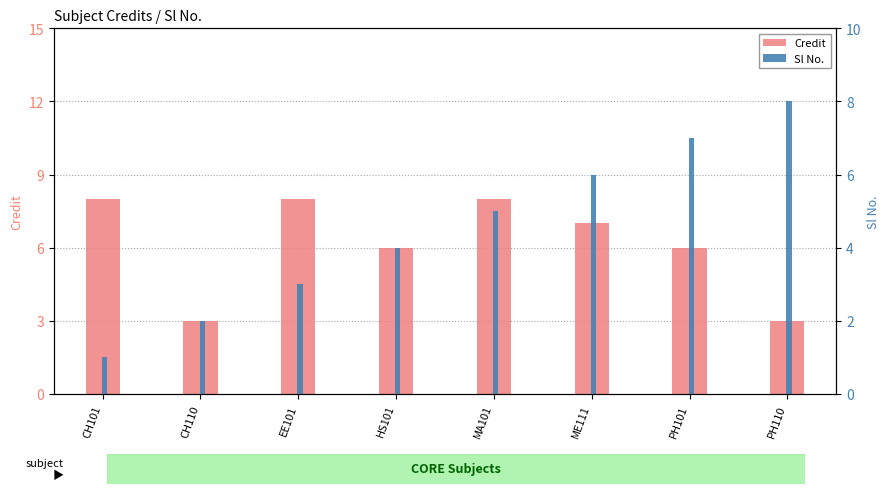

How many bars are there in each group?

2